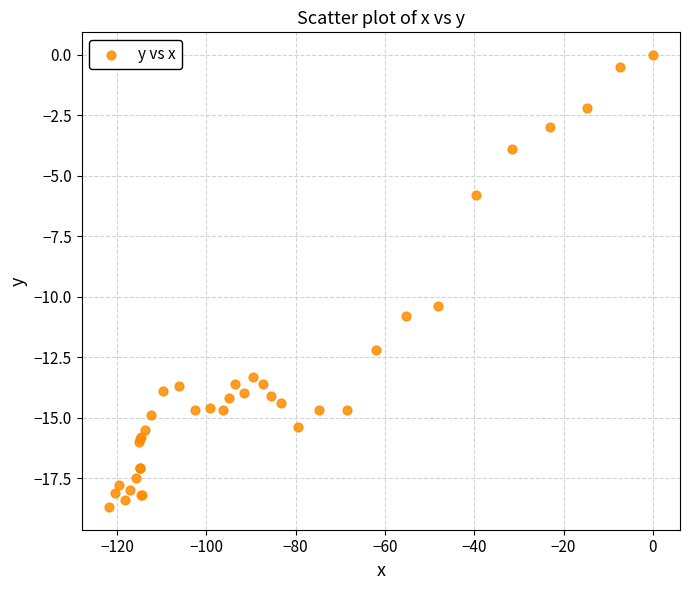

What Y value in the scatter plot is closest to -9?

-10.4